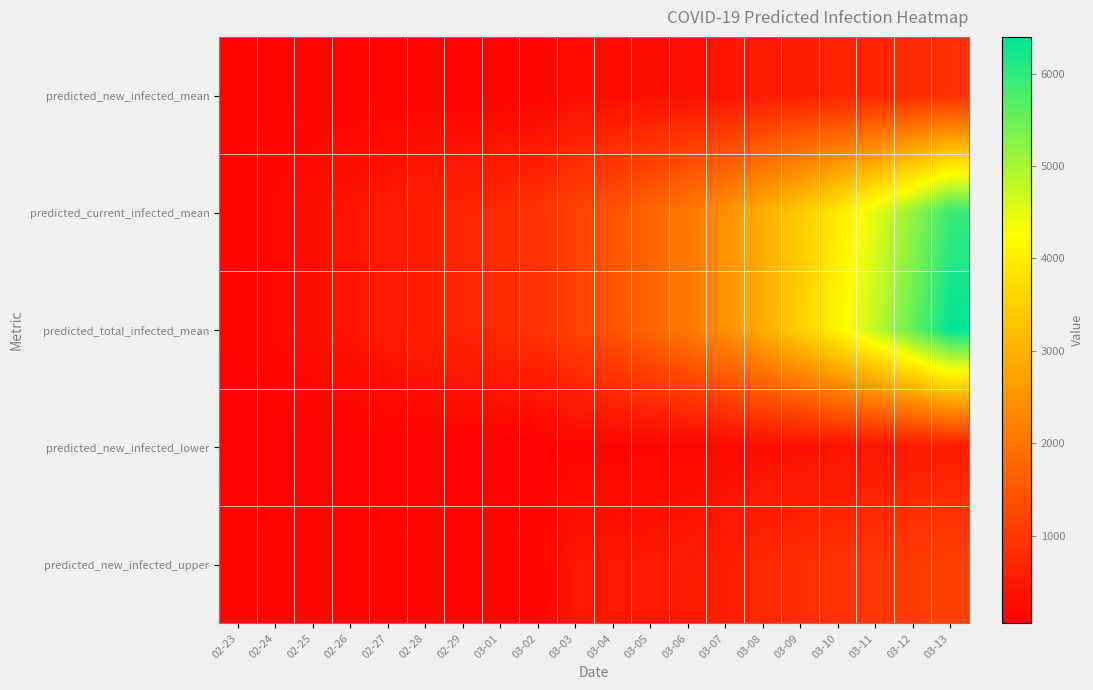

Reading left to right, what are all the values shown in this chart?

predicted_new_infected_mean: 02-23=97	02-24=97	02-25=97	02-26=97	02-27=97	02-28=97	02-29=97	03-01=97	03-02=97	03-03=281	03-04=279	03-05=294	03-06=326	03-07=391	03-08=491	03-09=563	03-10=620	03-11=684	03-12=755	03-13=835
predicted_current_infected_mean: 02-23=97	02-24=195	02-25=292	02-26=389	02-27=486	02-28=584	02-29=681	03-01=778	03-02=875	03-03=1157	03-04=1436	03-05=1730	03-06=2056	03-07=2447	03-08=2938	03-09=3404	03-10=3927	03-11=4515	03-12=5172	03-13=5911
predicted_total_infected_mean: 02-23=97	02-24=195	02-25=292	02-26=389	02-27=486	02-28=584	02-29=681	03-01=778	03-02=875	03-03=1157	03-04=1436	03-05=1730	03-06=2056	03-07=2447	03-08=2938	03-09=3502	03-10=4122	03-11=4806	03-12=5561	03-13=6397
predicted_new_infected_lower: 02-23=50	02-24=50	02-25=50	02-26=50	02-27=50	02-28=50	02-29=50	03-01=50	03-02=50	03-03=148	03-04=147	03-05=156	03-06=174	03-07=211	03-08=269	03-09=314	03-10=354	03-11=400	03-12=457	03-13=525
predicted_new_infected_upper: 02-23=150	02-24=150	02-25=150	02-26=150	02-27=150	02-28=150	02-29=150	03-01=150	03-02=150	03-03=424	03-04=418	03-05=438	03-06=481	03-07=571	03-08=720	03-09=822	03-10=879	03-11=966	03-12=1048	03-13=1135